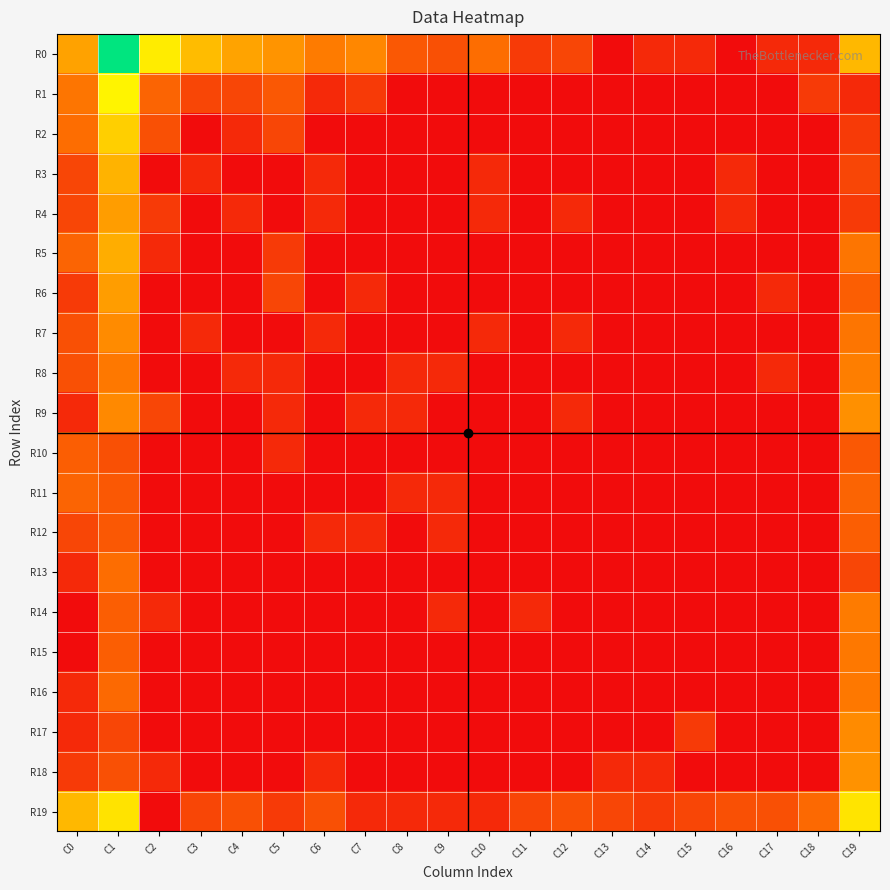

List the series in order of their peak value, highest first.

R0, R1, R19, R2, R3, R5, R4, R6, R18, R9, R7, R17, R8, R14, R15, R16, R13, R11, R10, R12